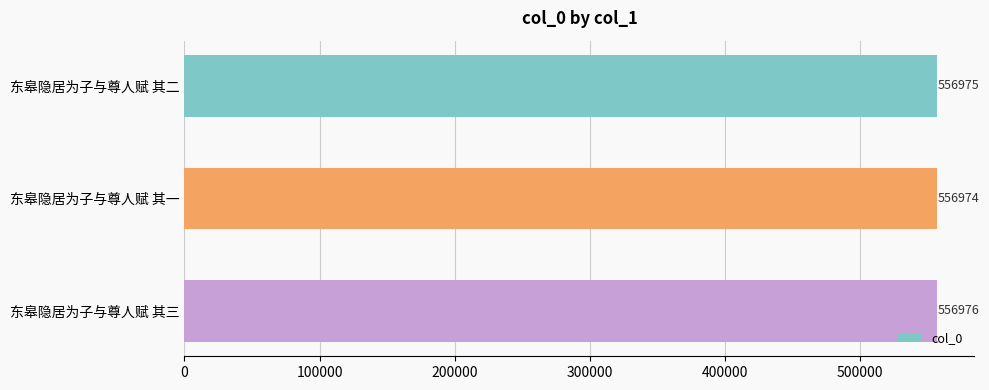

What is the sum of all values?

1670925